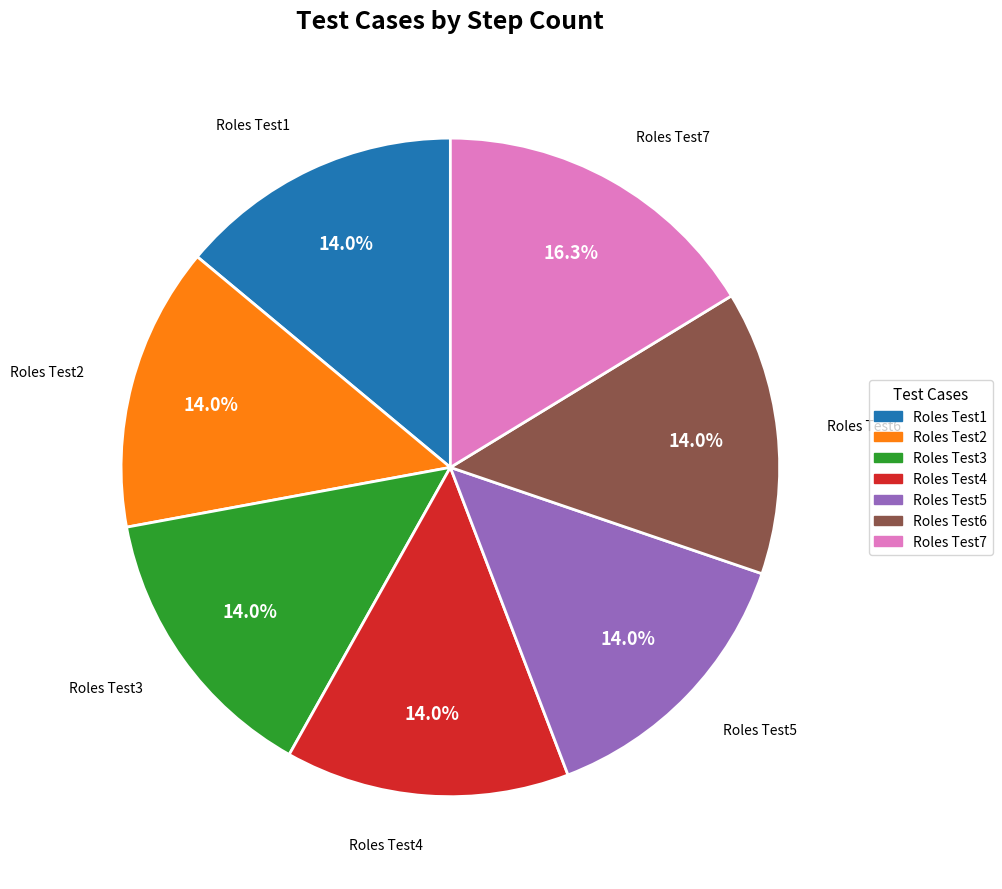

Combined, do Roles Test1 and Roles Test2 account for over 50%?

No